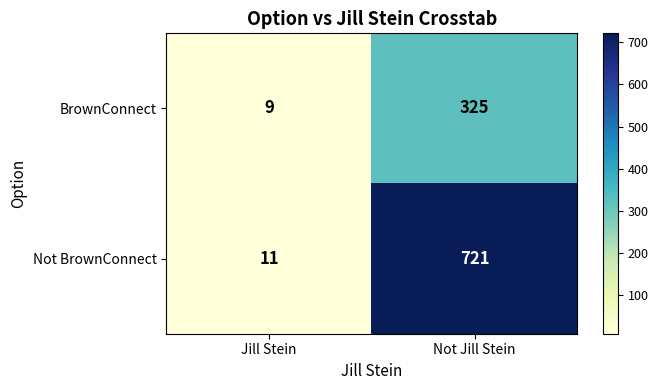

What is the difference between the Not BrownConnect values at Not Jill Stein and Jill Stein?

710